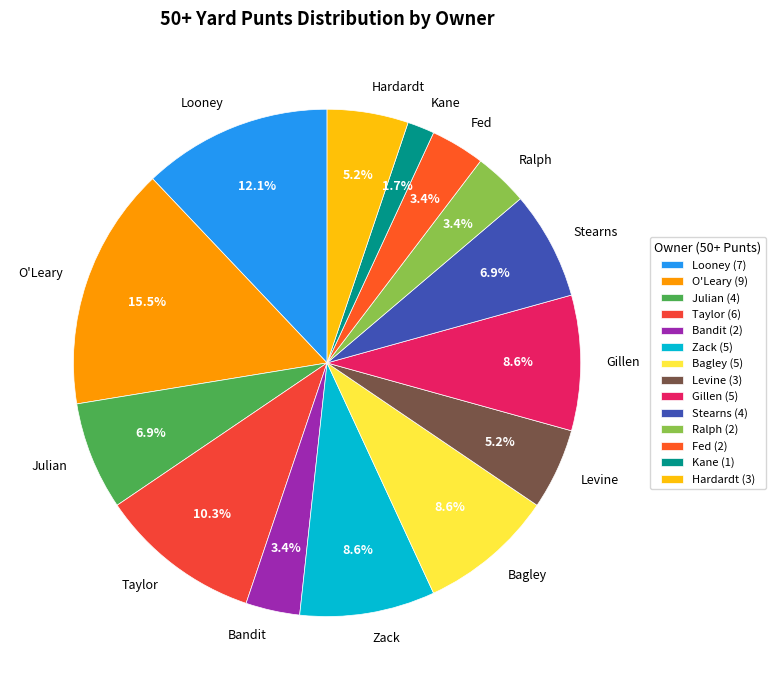

Does Julian account for over 50% of the chart?

No